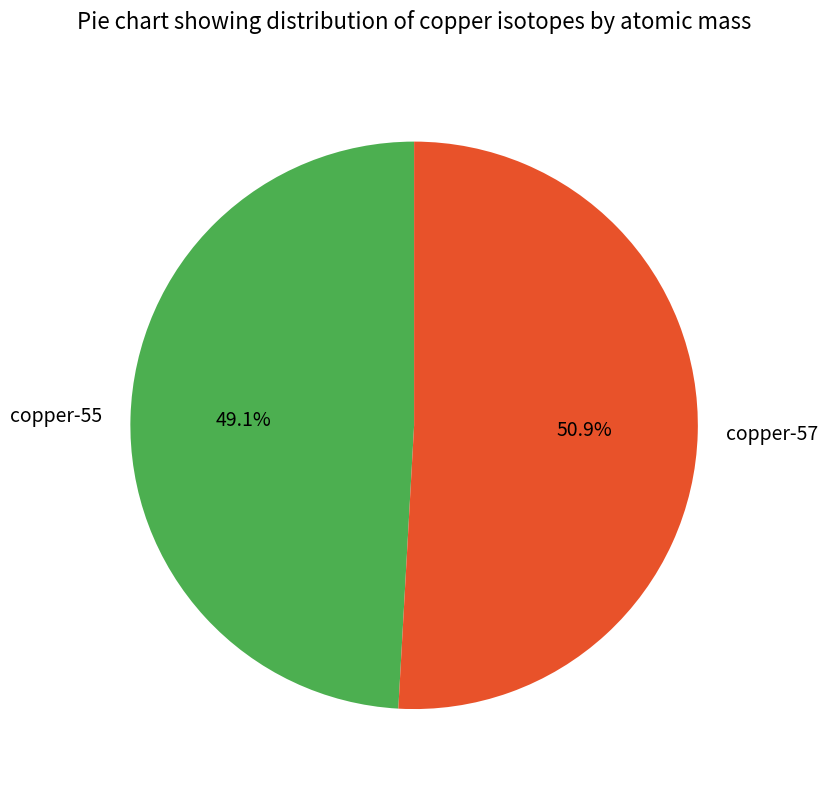

What is the largest slice in the pie chart?

copper-57